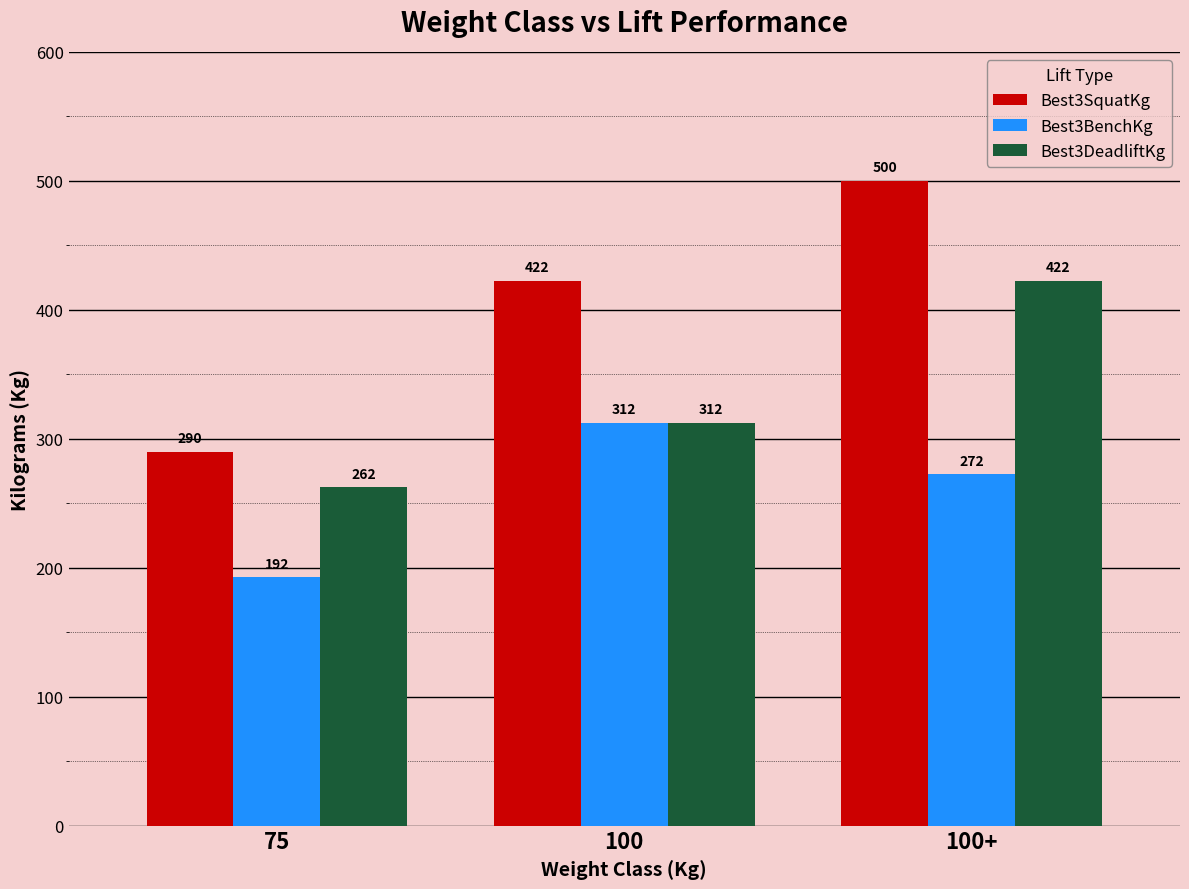

How many data points does each series have?

3